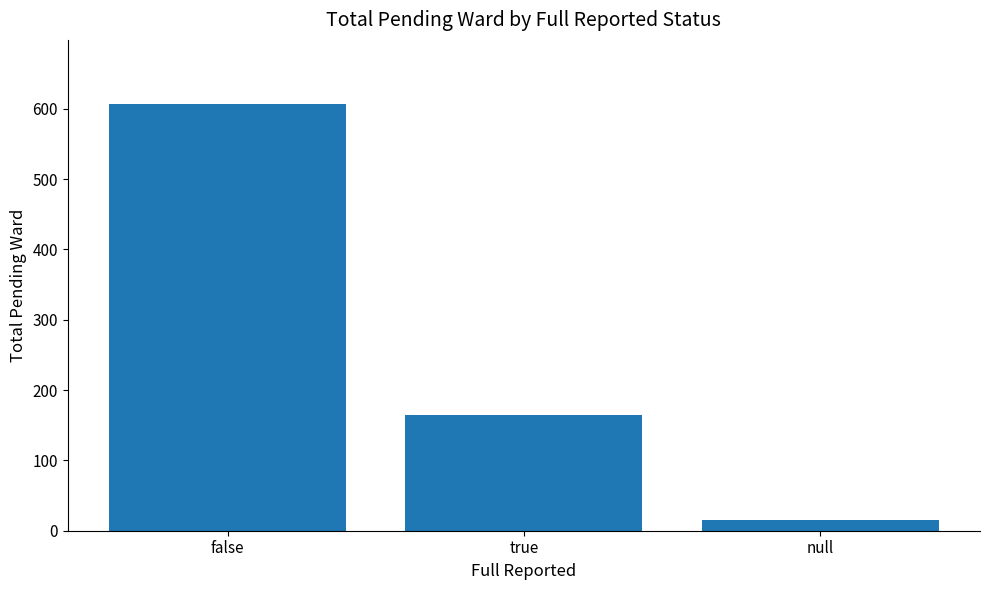

Rank the categories by value from highest to lowest.

false, true, null